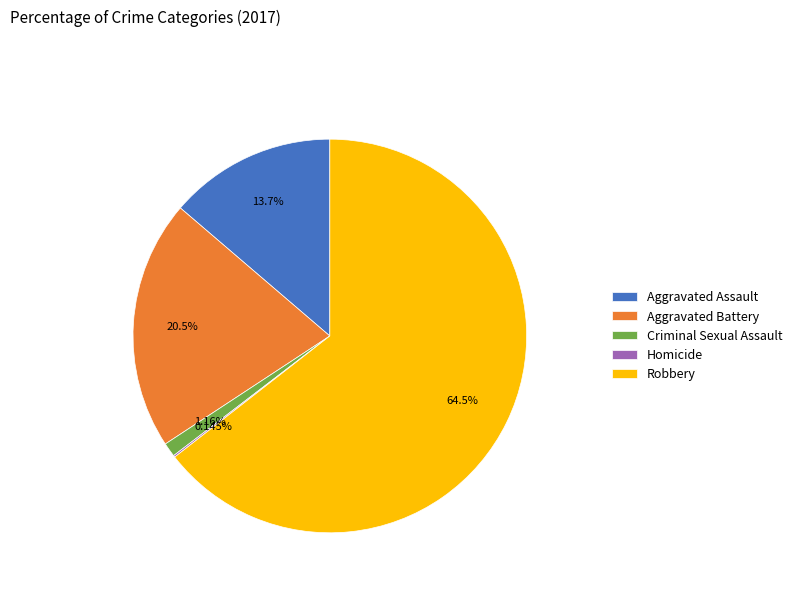

What percentage is the Criminal Sexual Assault slice, to the nearest percent?

1%